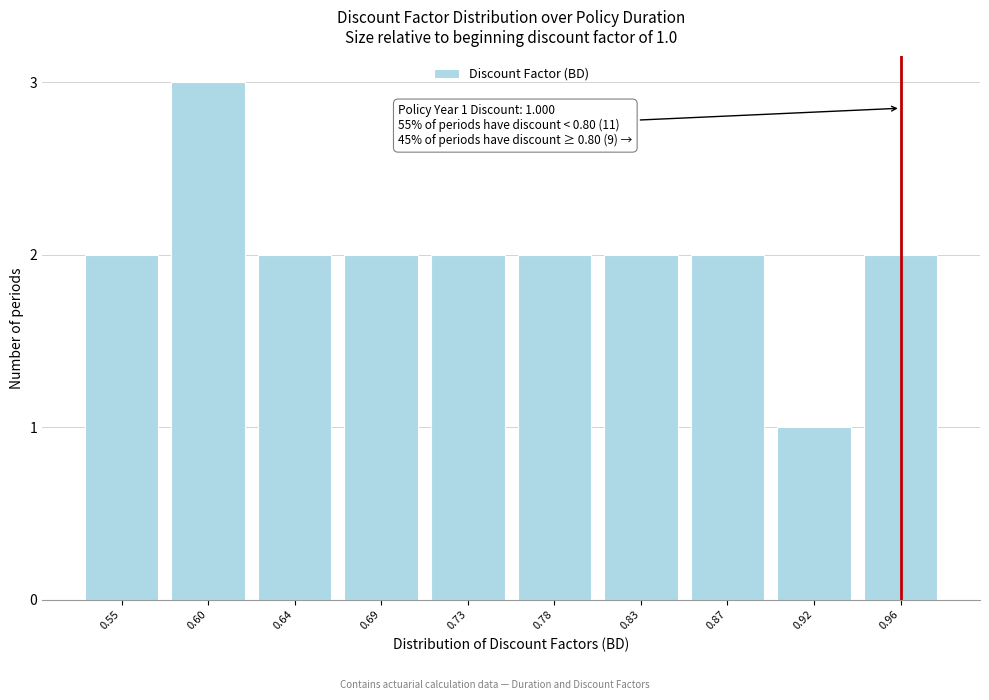

Reading left to right, list all the values displayed in this chart.

2	3	2	2	2	2	2	2	1	2